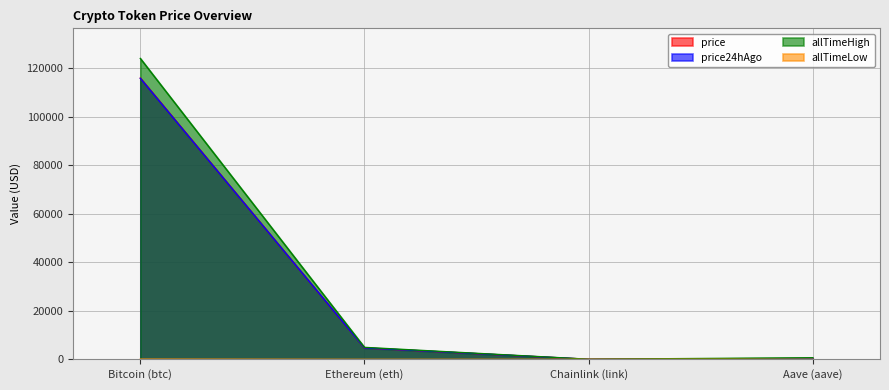

Which series has the largest range (max minus min)?

allTimeHigh